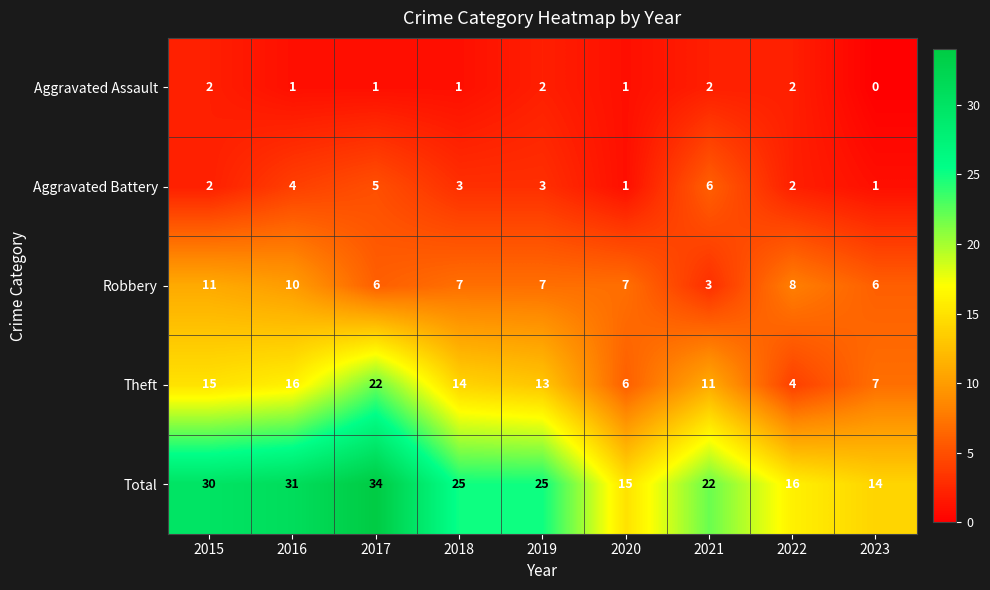

What is the greatest value displayed?

34